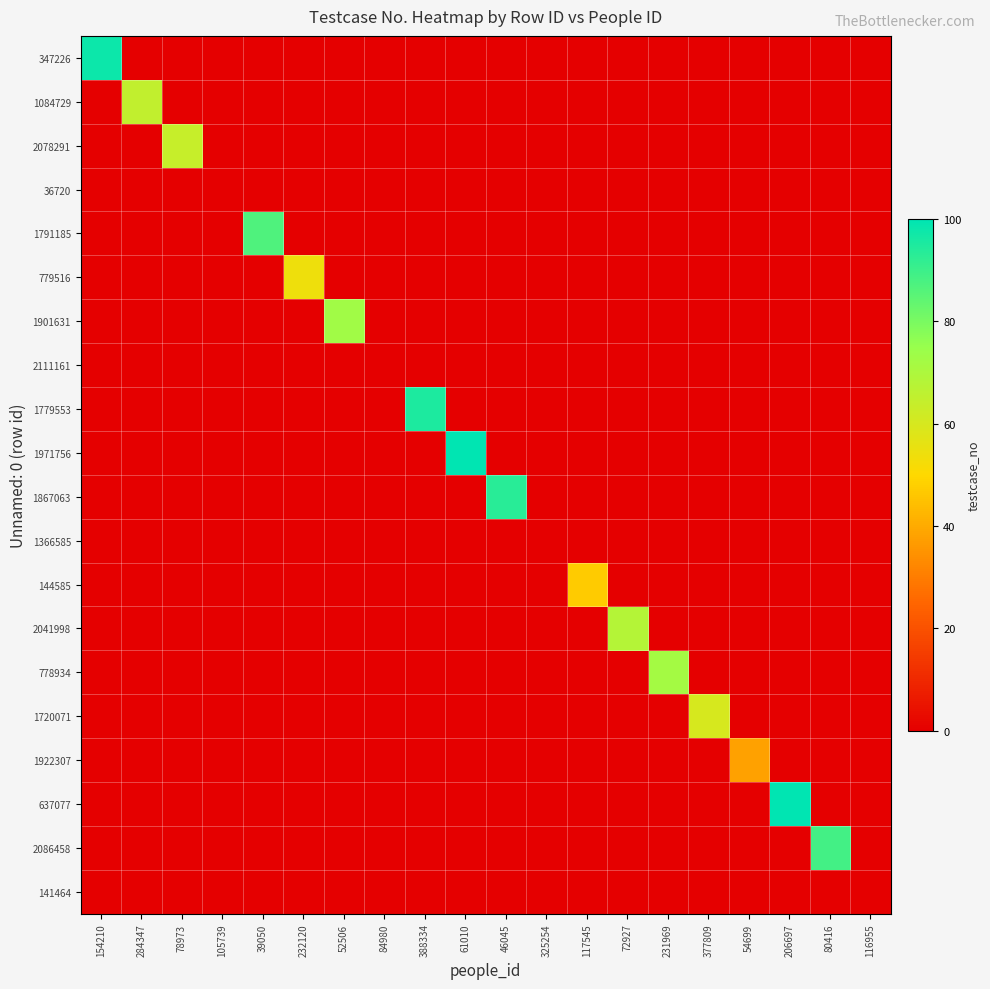

Reading left to right, list all the values displayed in this chart.

347226: 154210=98	284347=0	78973=0	105739=0	39050=0	232120=0	52506=0	84980=0	388334=0	61010=0	46045=0	325254=0	117545=0	72927=0	231969=0	377809=0	54699=0	206697=0	80416=0	116955=0
1084729: 154210=0	284347=65	78973=0	105739=0	39050=0	232120=0	52506=0	84980=0	388334=0	61010=0	46045=0	325254=0	117545=0	72927=0	231969=0	377809=0	54699=0	206697=0	80416=0	116955=0
2078291: 154210=0	284347=0	78973=64	105739=0	39050=0	232120=0	52506=0	84980=0	388334=0	61010=0	46045=0	325254=0	117545=0	72927=0	231969=0	377809=0	54699=0	206697=0	80416=0	116955=0
36720: 154210=0	284347=0	78973=0	105739=0	39050=0	232120=0	52506=0	84980=0	388334=0	61010=0	46045=0	325254=0	117545=0	72927=0	231969=0	377809=0	54699=0	206697=0	80416=0	116955=0
1791185: 154210=0	284347=0	78973=0	105739=0	39050=87	232120=0	52506=0	84980=0	388334=0	61010=0	46045=0	325254=0	117545=0	72927=0	231969=0	377809=0	54699=0	206697=0	80416=0	116955=0
779516: 154210=0	284347=0	78973=0	105739=0	39050=0	232120=54	52506=0	84980=0	388334=0	61010=0	46045=0	325254=0	117545=0	72927=0	231969=0	377809=0	54699=0	206697=0	80416=0	116955=0
1901631: 154210=0	284347=0	78973=0	105739=0	39050=0	232120=0	52506=73	84980=0	388334=0	61010=0	46045=0	325254=0	117545=0	72927=0	231969=0	377809=0	54699=0	206697=0	80416=0	116955=0
2111161: 154210=0	284347=0	78973=0	105739=0	39050=0	232120=0	52506=0	84980=0	388334=0	61010=0	46045=0	325254=0	117545=0	72927=0	231969=0	377809=0	54699=0	206697=0	80416=0	116955=0
1779553: 154210=0	284347=0	78973=0	105739=0	39050=0	232120=0	52506=0	84980=0	388334=95	61010=0	46045=0	325254=0	117545=0	72927=0	231969=0	377809=0	54699=0	206697=0	80416=0	116955=0
1971756: 154210=0	284347=0	78973=0	105739=0	39050=0	232120=0	52506=0	84980=0	388334=0	61010=100	46045=0	325254=0	117545=0	72927=0	231969=0	377809=0	54699=0	206697=0	80416=0	116955=0
1867063: 154210=0	284347=0	78973=0	105739=0	39050=0	232120=0	52506=0	84980=0	388334=0	61010=0	46045=93	325254=0	117545=0	72927=0	231969=0	377809=0	54699=0	206697=0	80416=0	116955=0
1366585: 154210=0	284347=0	78973=0	105739=0	39050=0	232120=0	52506=0	84980=0	388334=0	61010=0	46045=0	325254=0	117545=0	72927=0	231969=0	377809=0	54699=0	206697=0	80416=0	116955=0
144585: 154210=0	284347=0	78973=0	105739=0	39050=0	232120=0	52506=0	84980=0	388334=0	61010=0	46045=0	325254=0	117545=47	72927=0	231969=0	377809=0	54699=0	206697=0	80416=0	116955=0
2041998: 154210=0	284347=0	78973=0	105739=0	39050=0	232120=0	52506=0	84980=0	388334=0	61010=0	46045=0	325254=0	117545=0	72927=68	231969=0	377809=0	54699=0	206697=0	80416=0	116955=0
778934: 154210=0	284347=0	78973=0	105739=0	39050=0	232120=0	52506=0	84980=0	388334=0	61010=0	46045=0	325254=0	117545=0	72927=0	231969=72	377809=0	54699=0	206697=0	80416=0	116955=0
1720071: 154210=0	284347=0	78973=0	105739=0	39050=0	232120=0	52506=0	84980=0	388334=0	61010=0	46045=0	325254=0	117545=0	72927=0	231969=0	377809=60	54699=0	206697=0	80416=0	116955=0
1922307: 154210=0	284347=0	78973=0	105739=0	39050=0	232120=0	52506=0	84980=0	388334=0	61010=0	46045=0	325254=0	117545=0	72927=0	231969=0	377809=0	54699=38	206697=0	80416=0	116955=0
637077: 154210=0	284347=0	78973=0	105739=0	39050=0	232120=0	52506=0	84980=0	388334=0	61010=0	46045=0	325254=0	117545=0	72927=0	231969=0	377809=0	54699=0	206697=100	80416=0	116955=0
2086458: 154210=0	284347=0	78973=0	105739=0	39050=0	232120=0	52506=0	84980=0	388334=0	61010=0	46045=0	325254=0	117545=0	72927=0	231969=0	377809=0	54699=0	206697=0	80416=89	116955=0
141464: 154210=0	284347=0	78973=0	105739=0	39050=0	232120=0	52506=0	84980=0	388334=0	61010=0	46045=0	325254=0	117545=0	72927=0	231969=0	377809=0	54699=0	206697=0	80416=0	116955=0